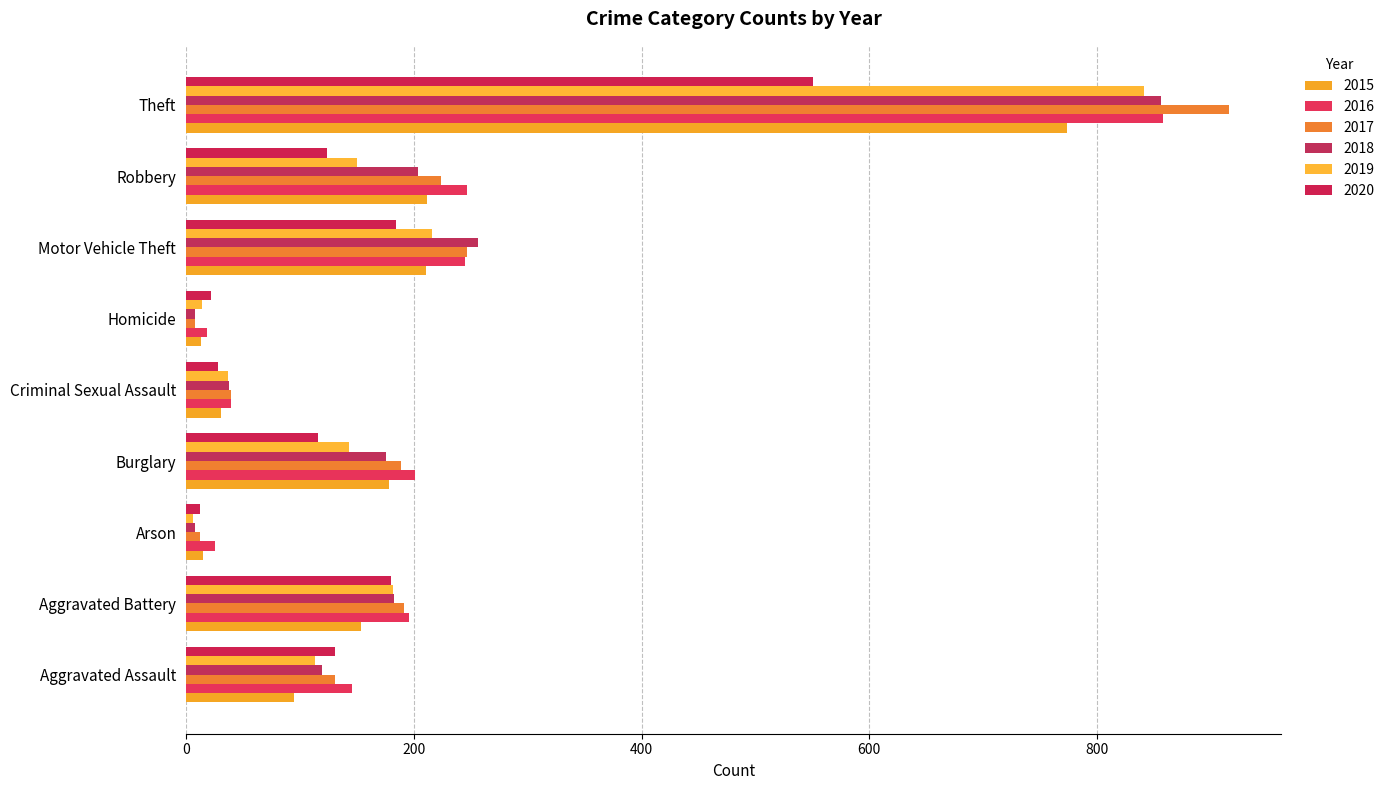

Which series has the largest range (max minus min)?

2017